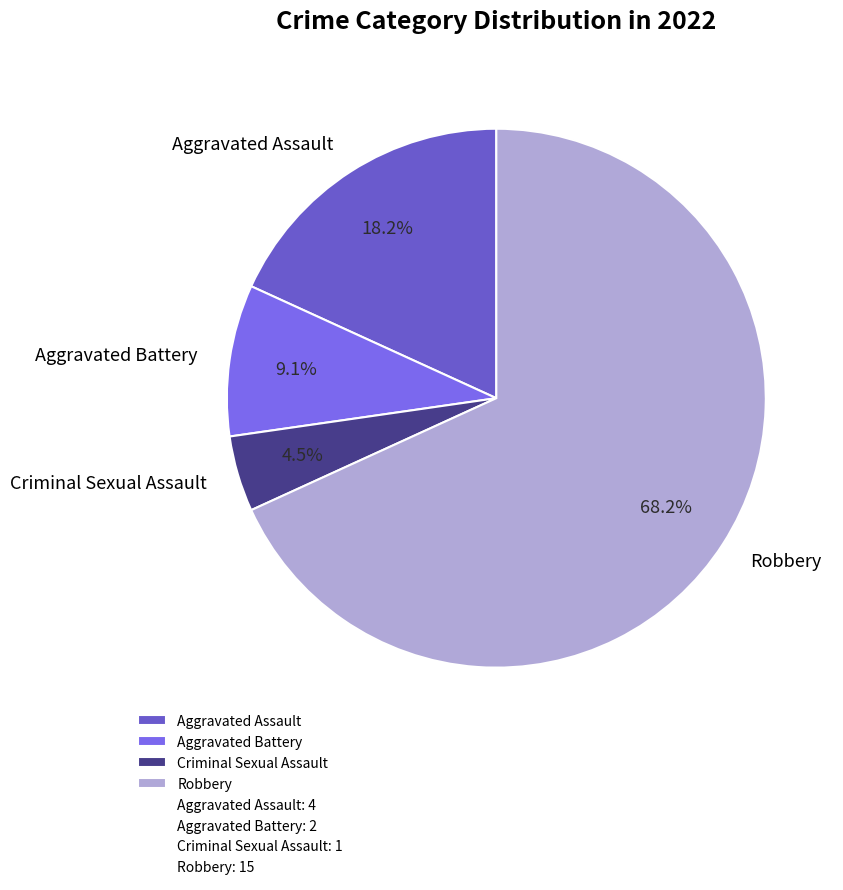

What is the total percentage of Aggravated Assault and Criminal Sexual Assault?

22.7%